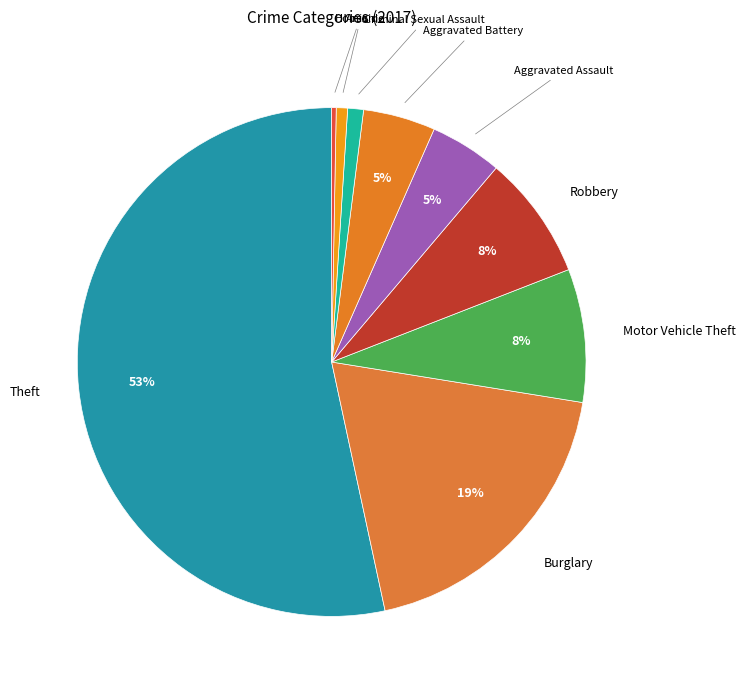

How many segments does this pie chart have?

9